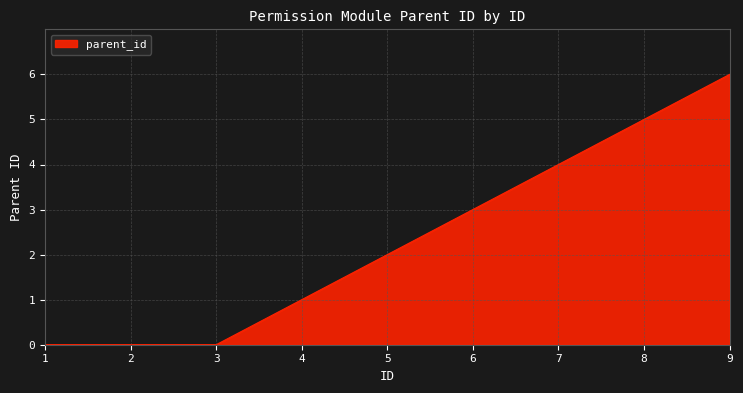

True or false: the data has more than 1 interior local peaks.

False